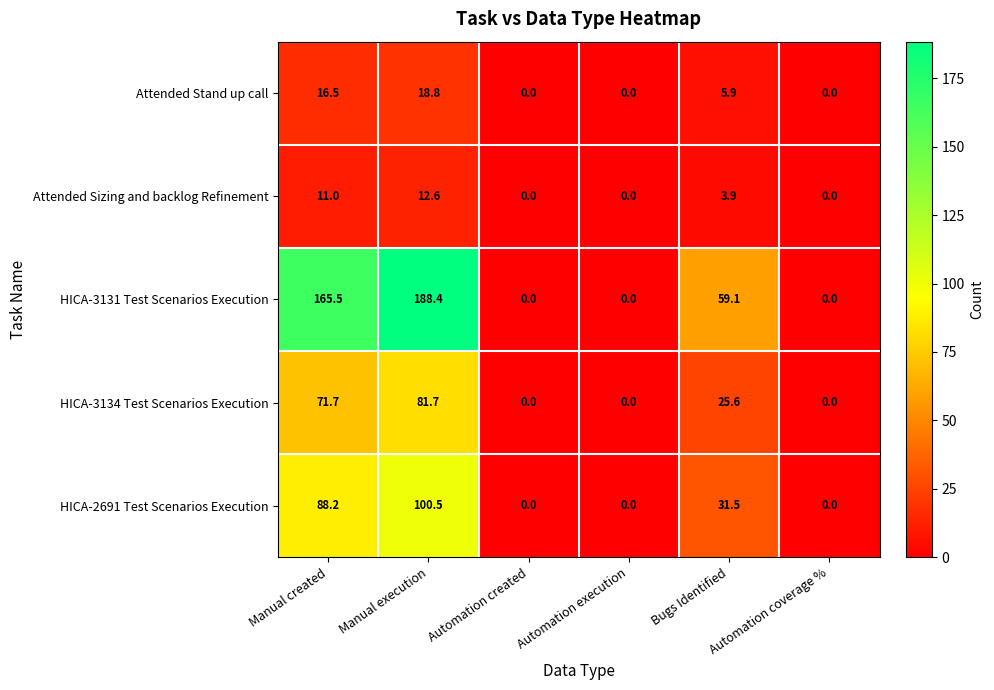

Which series has the widest spread of values?

HICA-3131 Test Scenarios Execution